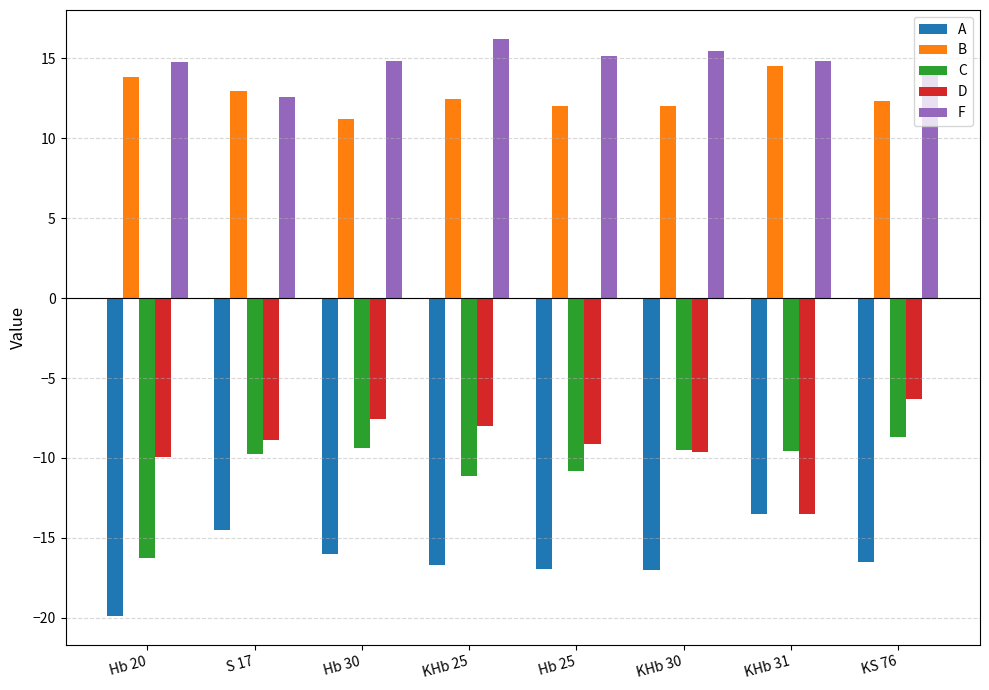

What is the total value across all series at KHb 30?

-8.6